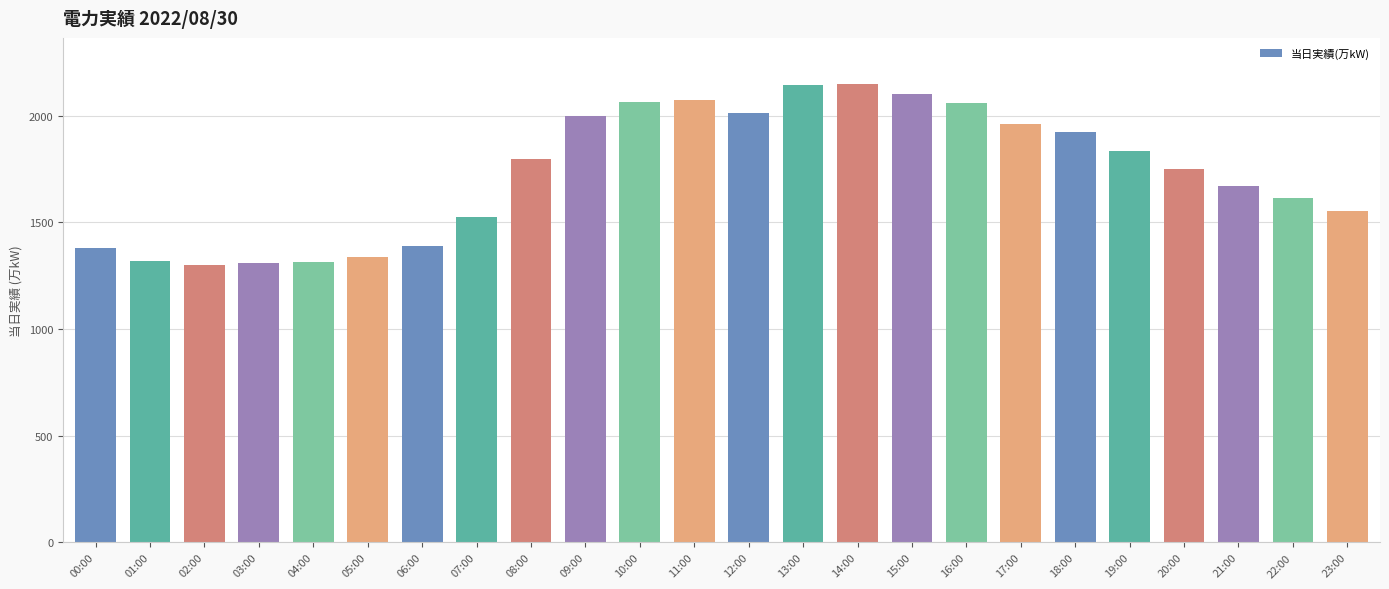

Is it true that the value at 23:00 is 1553?

True